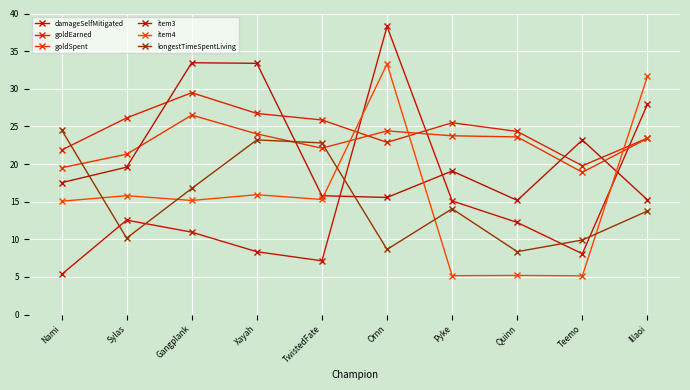

What is the sum of the item3 values at Sylas and Ornn?

35.1